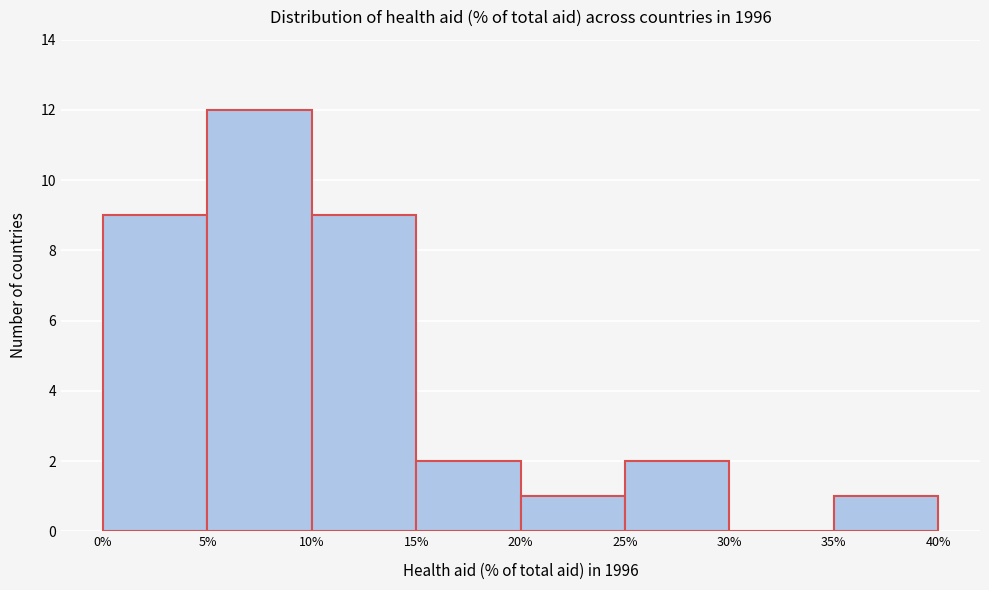

Reading left to right, list every bar in this chart as the range it spans on the x-axis followed by its height. The values are not printed on the chart, so give them approximately, as read against the axis.

0% to 5%: 9
5% to 10%: 12
10% to 15%: 9
15% to 20%: 2
20% to 25%: 1
25% to 30%: 2
30% to 35%: 0
35% to 40%: 1